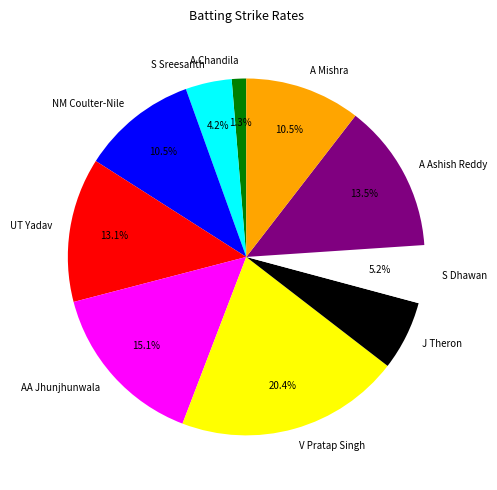

True or false: S Sreesanth accounts for 4% of the total.

True